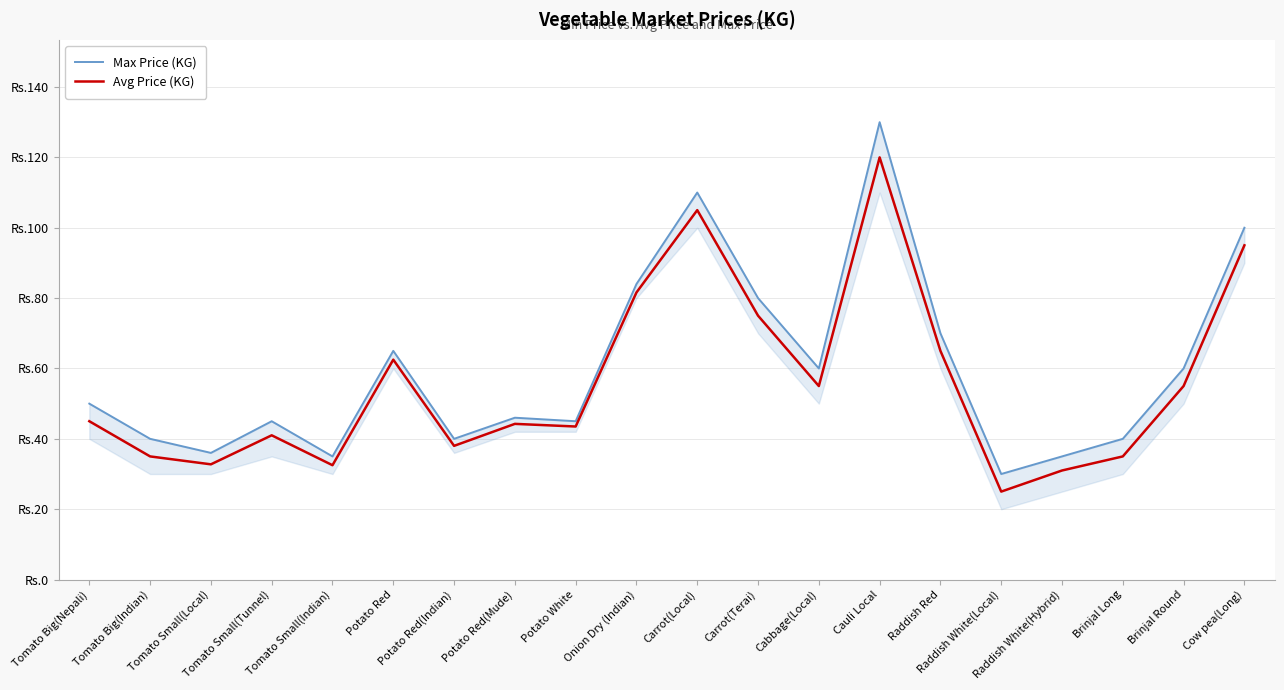

What is the value of the Max Price (KG) point at the 5th from the left?

35.0